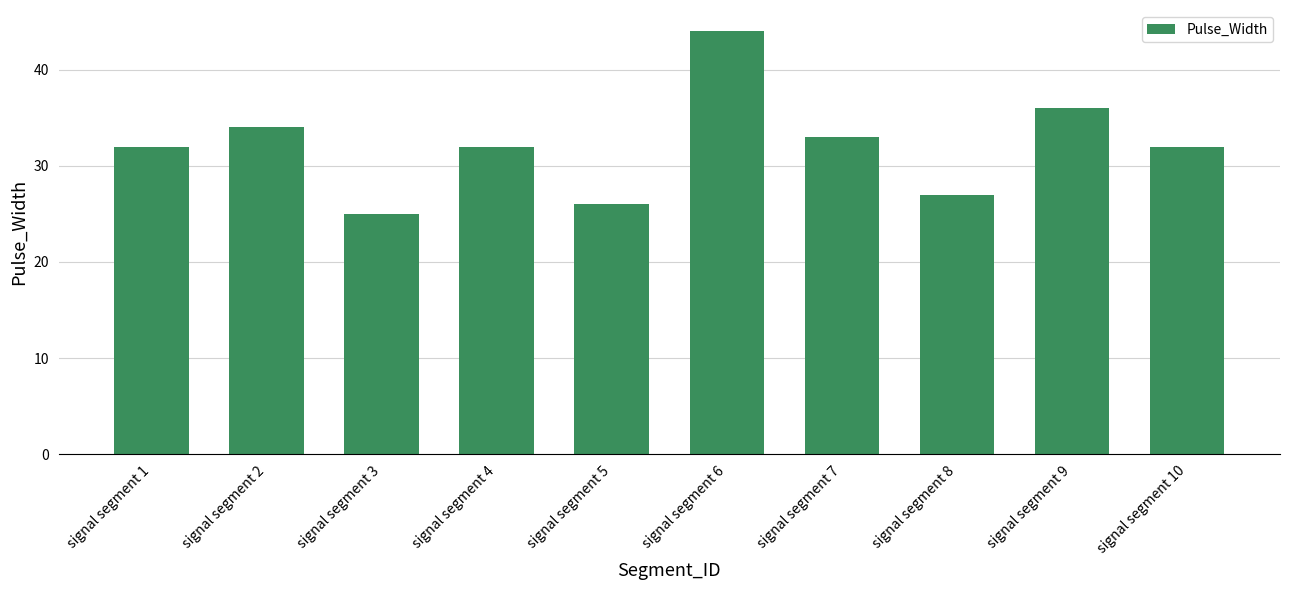

What is the smallest value displayed?

25